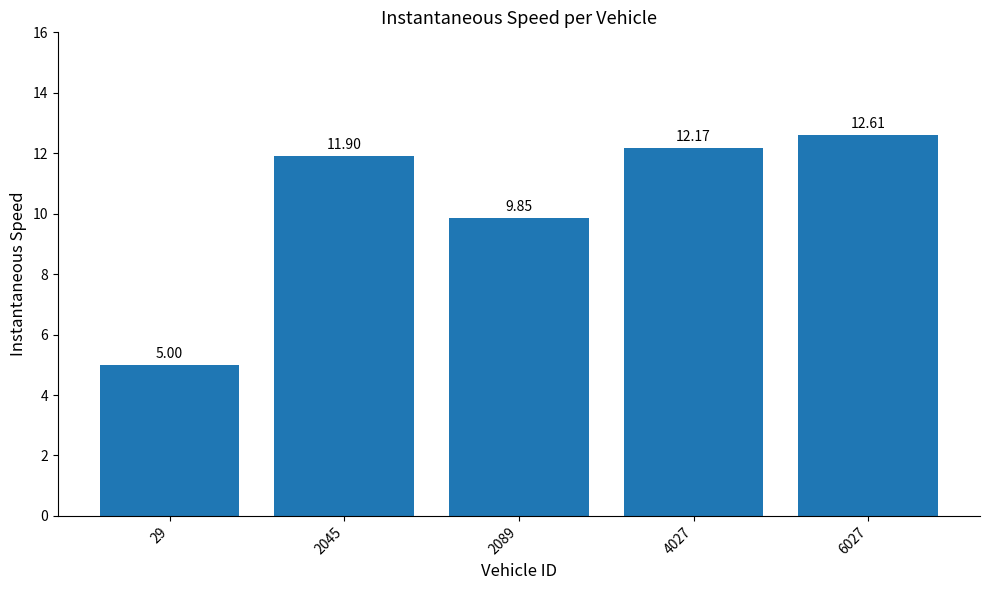

Is it true that the value at 4027 is 17.1?

False